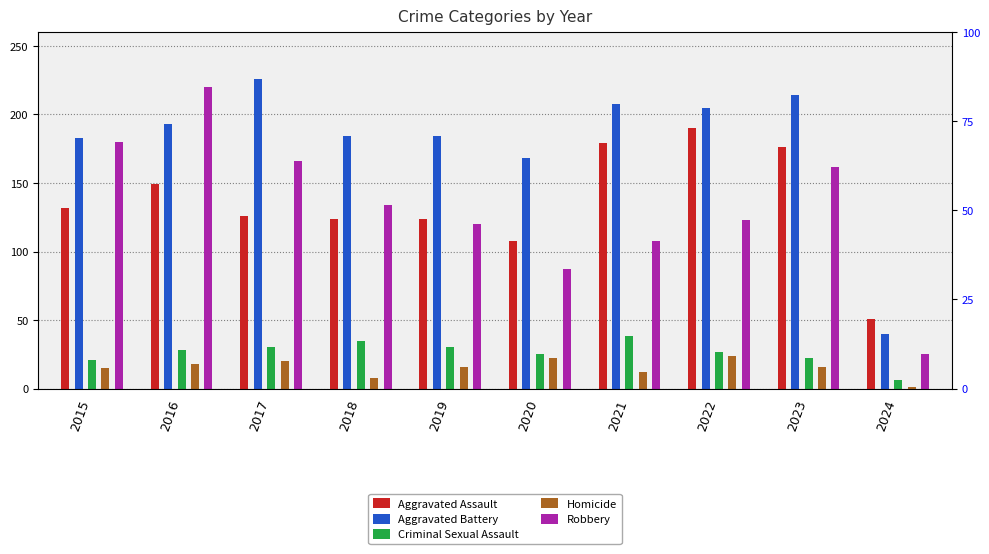

What is the difference between the maximum and minimum values in the Aggravated Assault series?

139